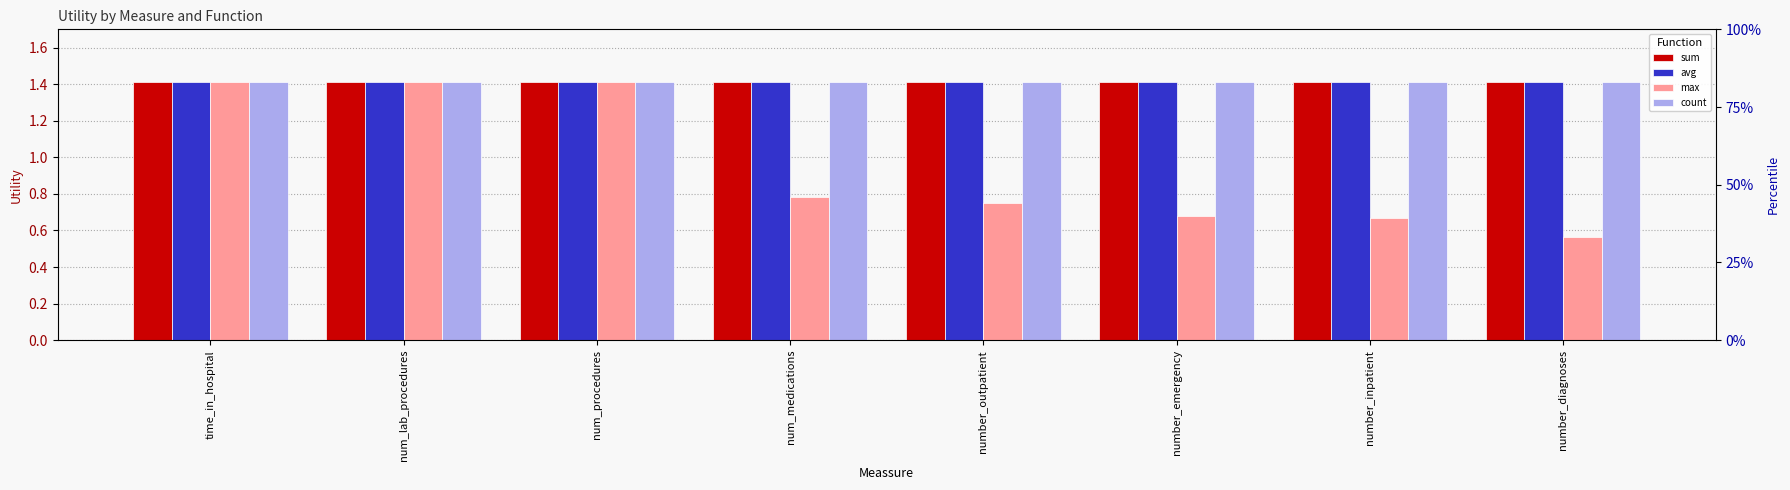

Between number_diagnoses and number_inpatient, which is larger?

number_diagnoses